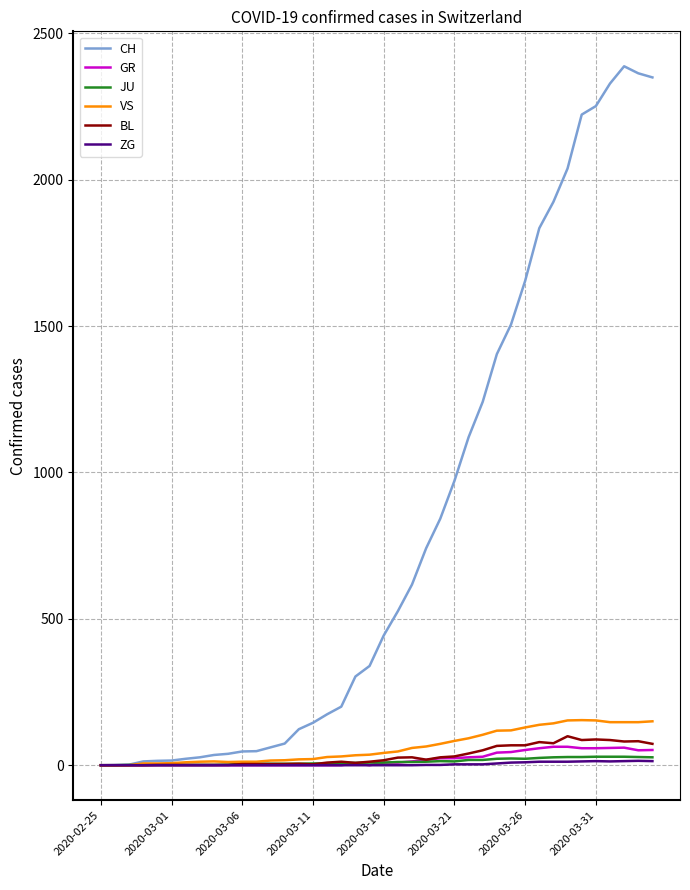

What are all the series names shown in the legend?

CH, GR, JU, VS, BL, ZG